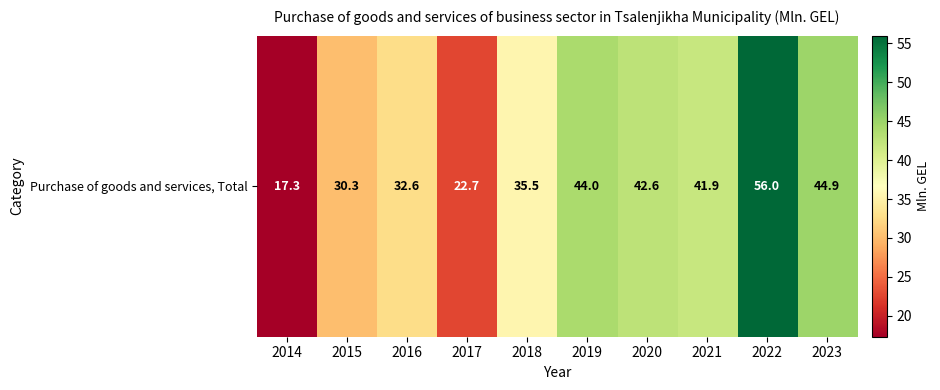

Which label corresponds to the largest value in the chart?

2022